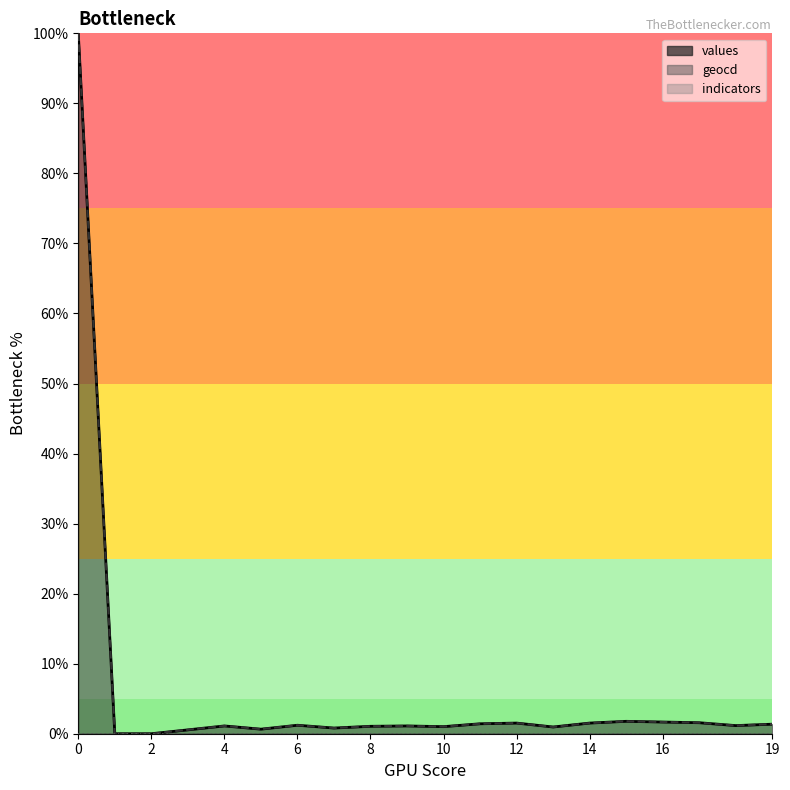

True or false: indicators_line and geocd_line cross at least once.

False